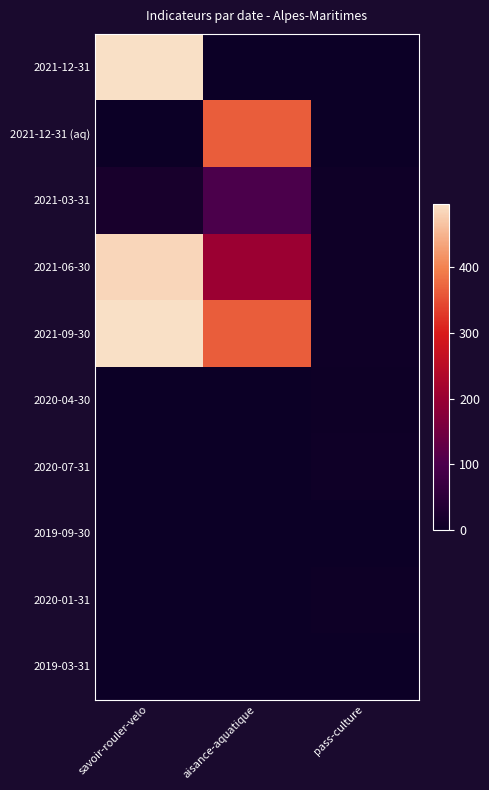

Between savoir-rouler-velo and pass-culture, which series saw the biggest shift?

2021-12-31